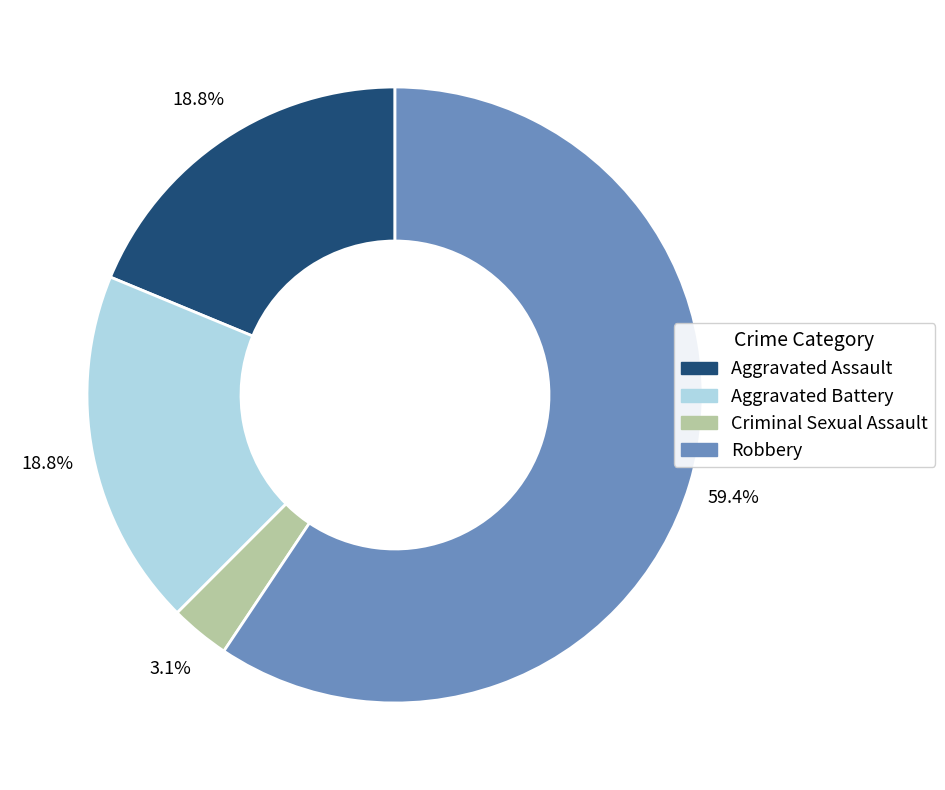

Is the sum of Aggravated Assault and Criminal Sexual Assault greater than half?

No